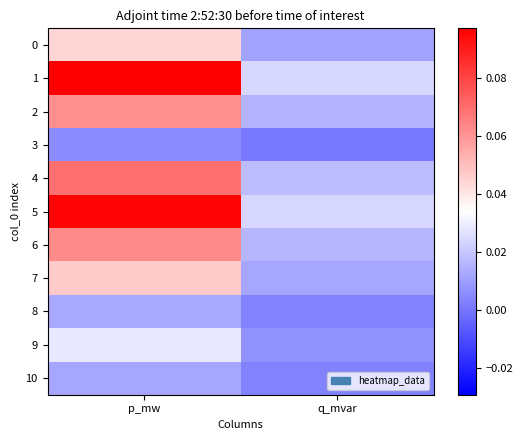

At q_mvar, list the series in order from largest to smallest.

1, 5, 4, 6, 2, 7, 0, 9, 8, 10, 3